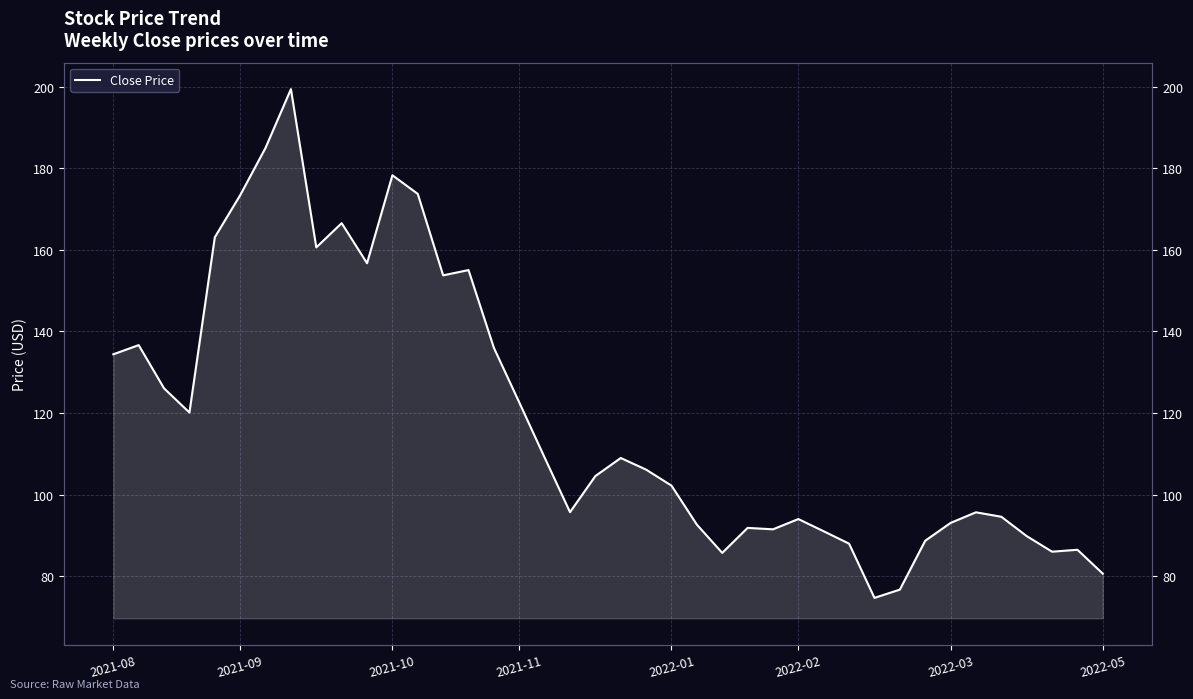

Reading left to right, transcribe all the data shown in this chart.

134.4	136.6	126.0	120.1	163.1	173.4	185.0	199.4	160.6	166.5	156.7	178.3	173.7	153.7	155.0	136.0	122.6	109.1	95.7	104.5	109.0	106.1	102.2	92.6	85.7	91.8	91.5	94.0	91.0	88.0	74.7	76.7	88.7	93.0	95.7	94.6	89.8	86.0	86.5	80.6